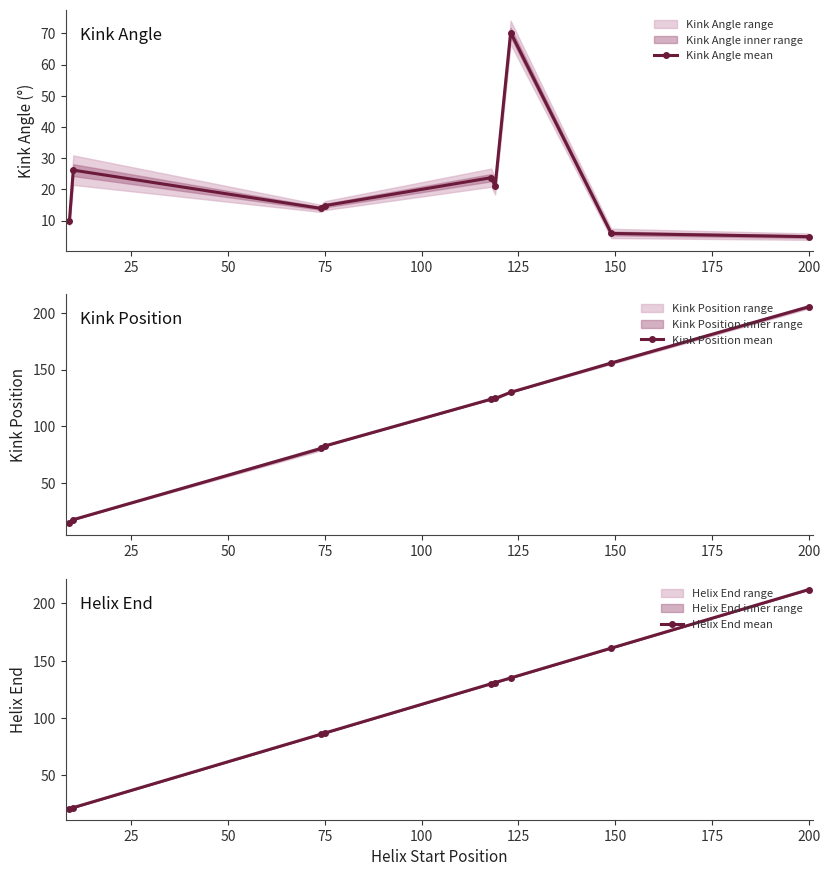

Reading left to right, transcribe all the data shown in this chart.

Kink Angle mean: 9.8	26.2	13.9	14.8	23.7	21.0	70.3	5.9	4.8
Kink Position mean: 15.0	18.0	80.6	82.8	124.0	124.6	130.0	155.8	205.2
Helix End mean: 21.0	22.0	86.0	87.0	130.0	131.0	135.0	161.0	212.0